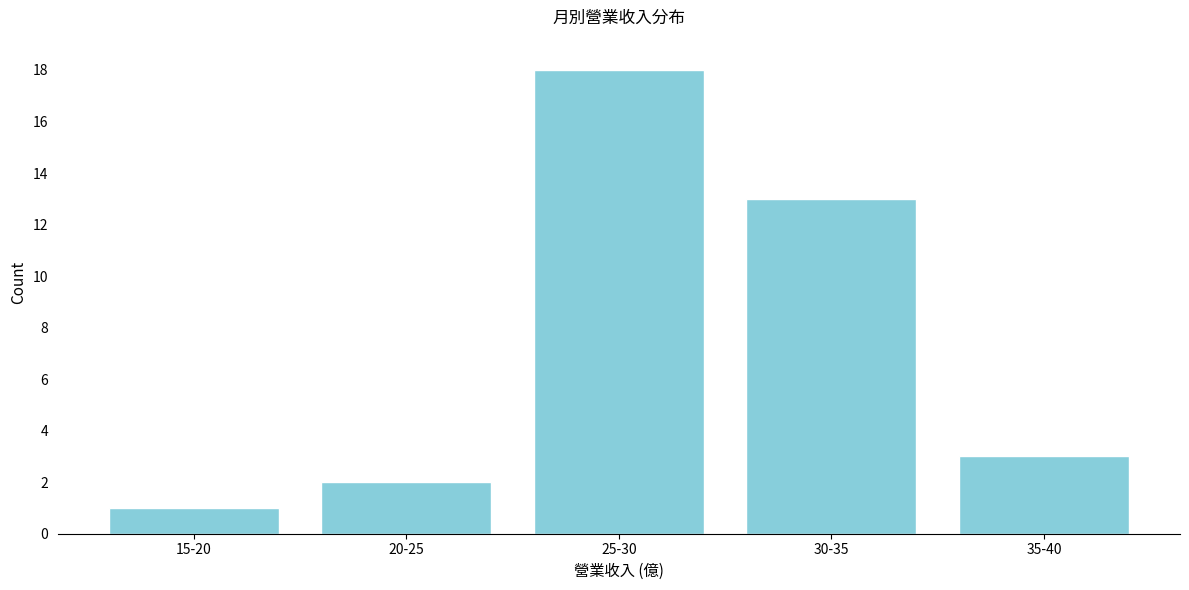

Reading left to right, extract all data points from this chart.

1	2	18	13	3